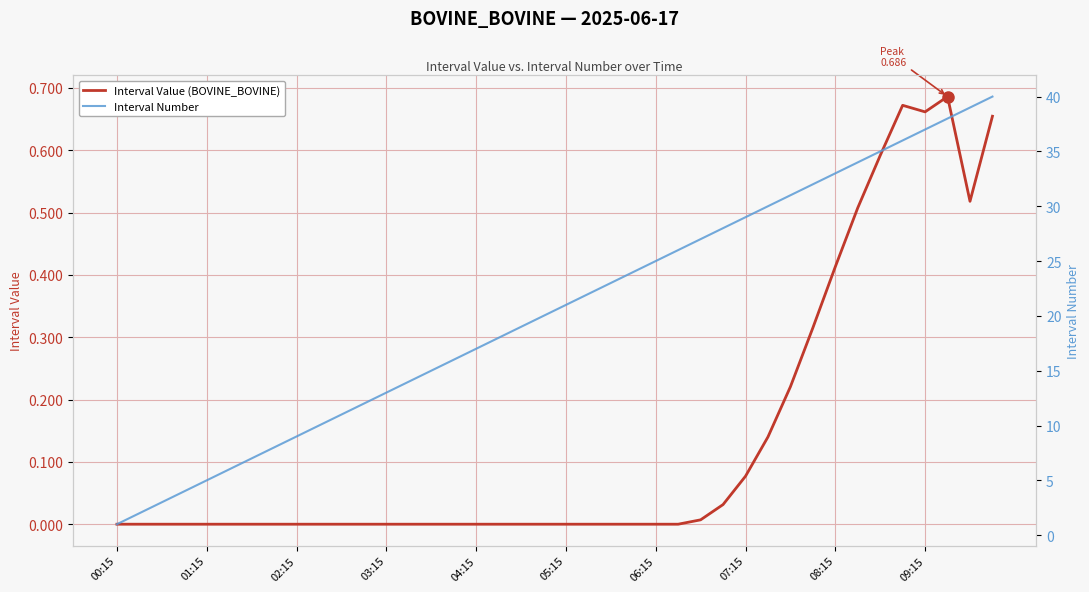

What is the spread (max minus min) of values at 11?

12.0